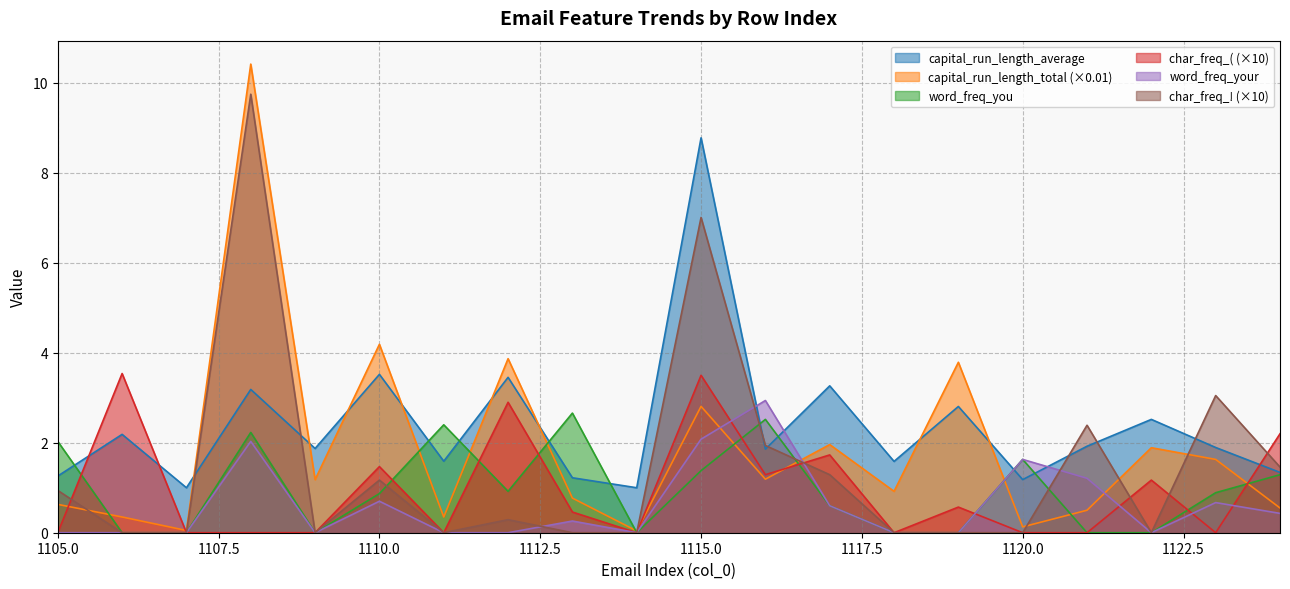

Which has a higher value, 1118 or 1120?

1118